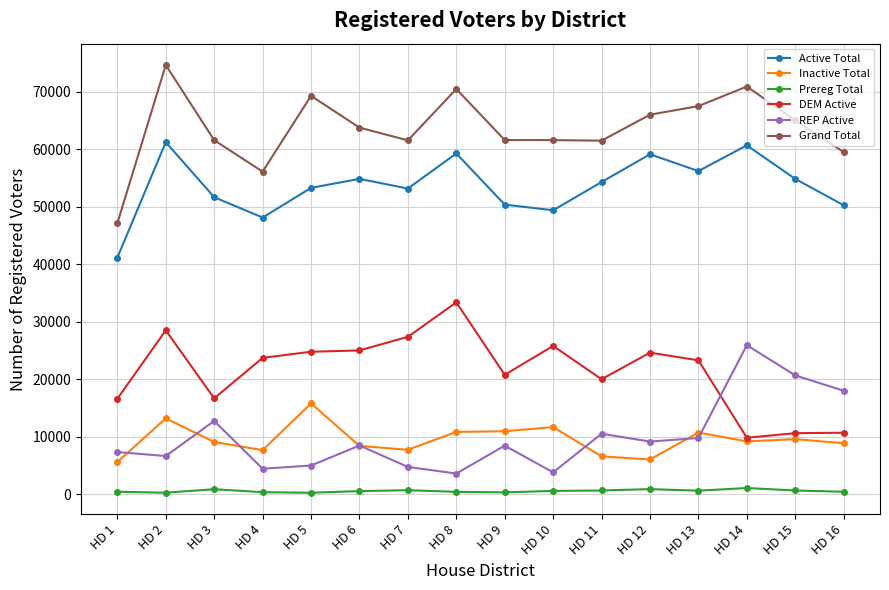

Which series has the widest spread of values?

Grand Total